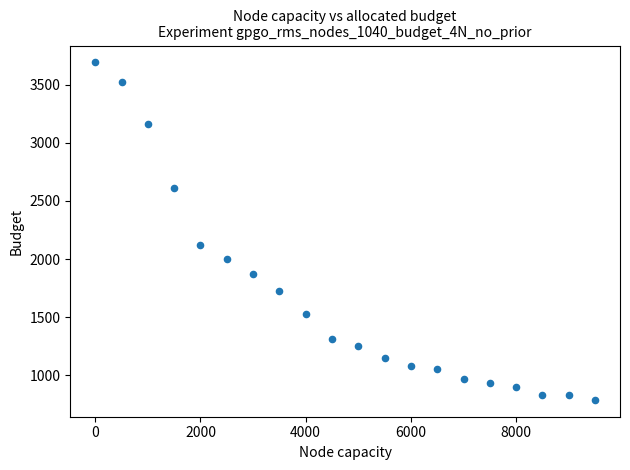

What Y value in the scatter plot is closest to 2240?

2120.4